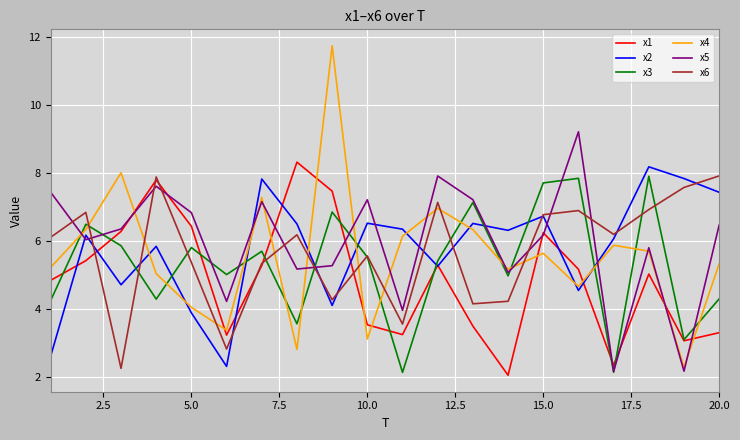

Which series has the largest range (max minus min)?

x4